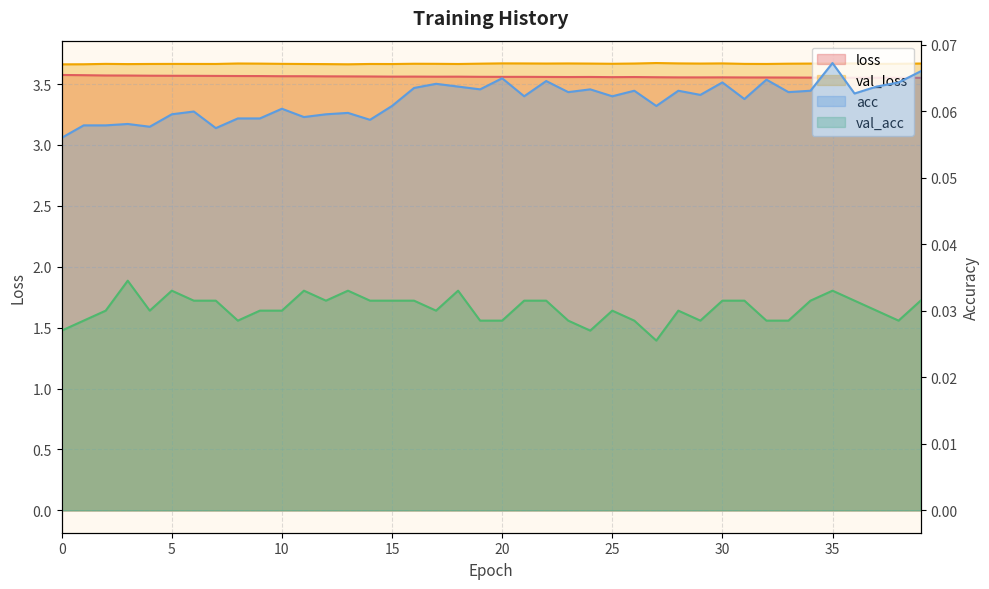

Which series has the largest total across all categories?

val_loss